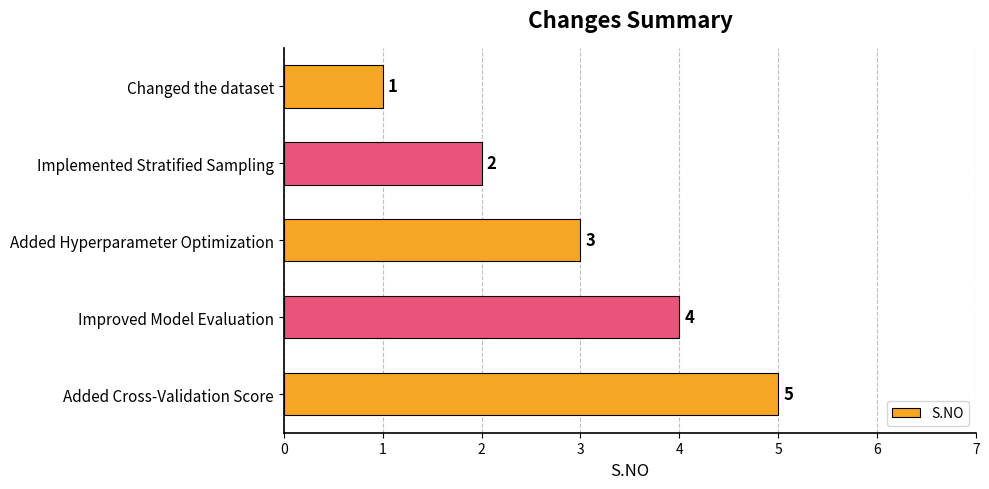

What is the average value?

3